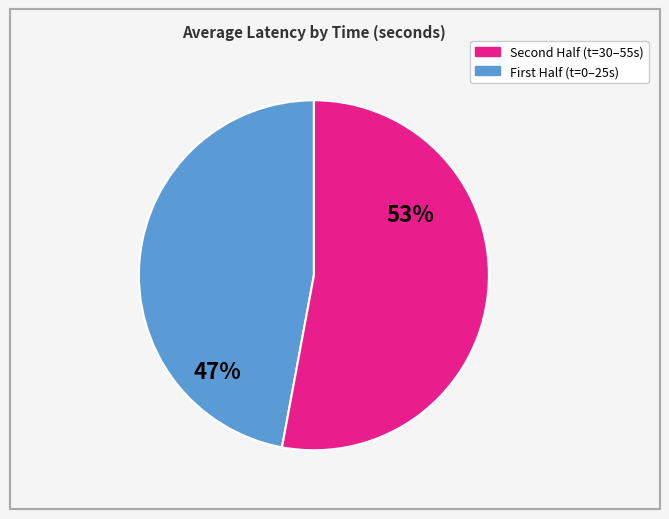

Does any single category account for the majority?

Yes